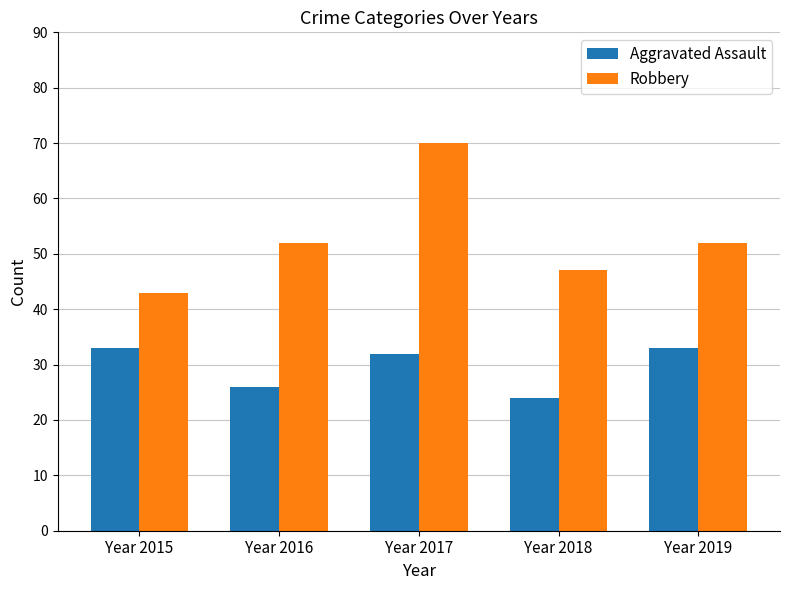

Is it true that Aggravated Assault equals 49 at Year 2017?

False